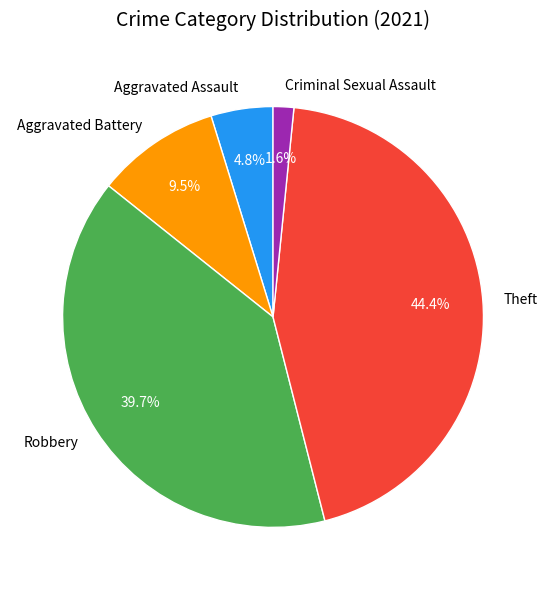

What percentage is the Robbery slice, to the nearest percent?

40%